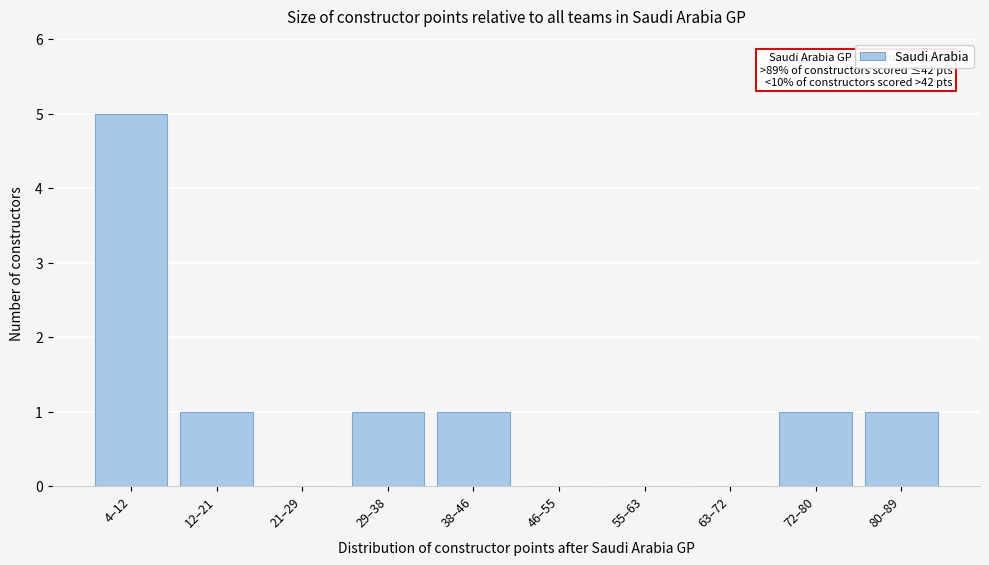

Reading left to right, extract all data points from this chart.

4–12=5	12–21=1	21–29=0	29–38=1	38–46=1	46–55=0	55–63=0	63–72=0	72–80=1	80–89=1